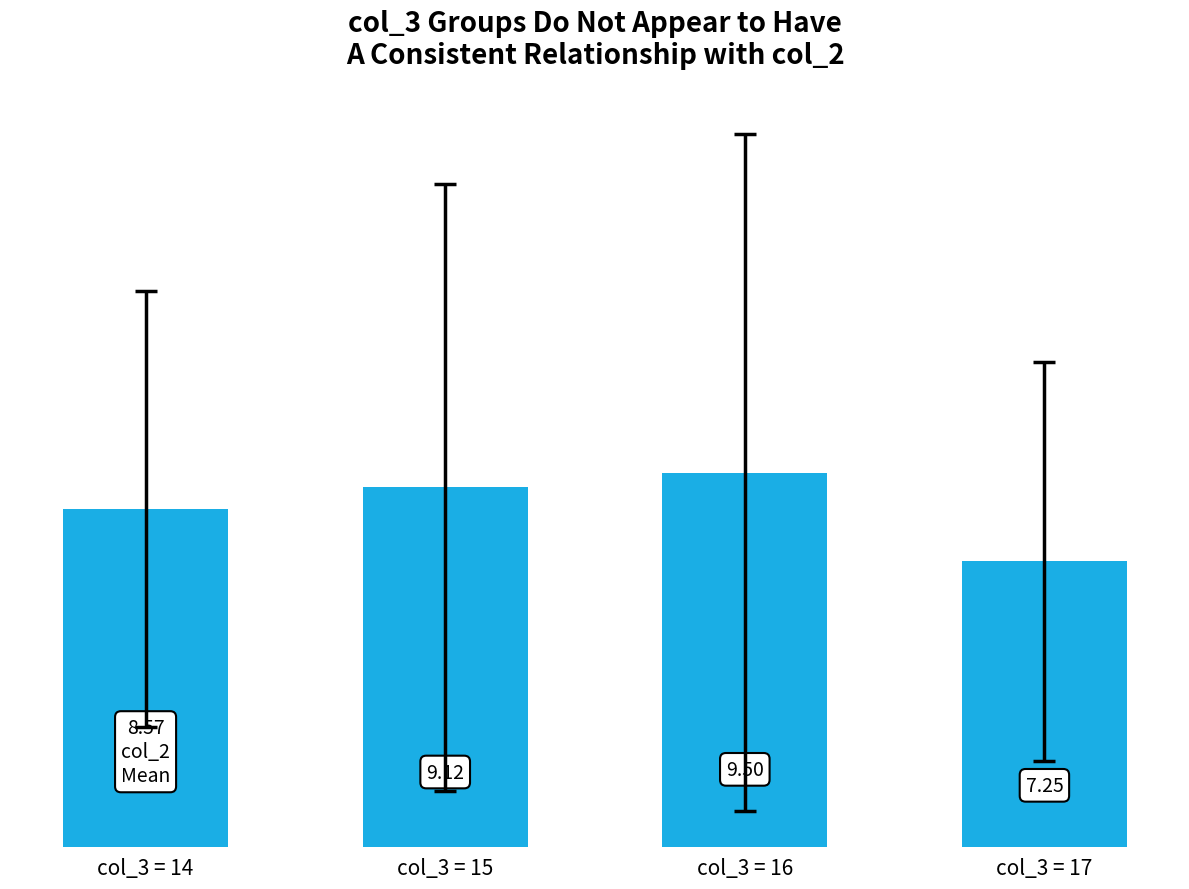

Which has a higher value, col_3 = 15 or col_3 = 17?

col_3 = 15